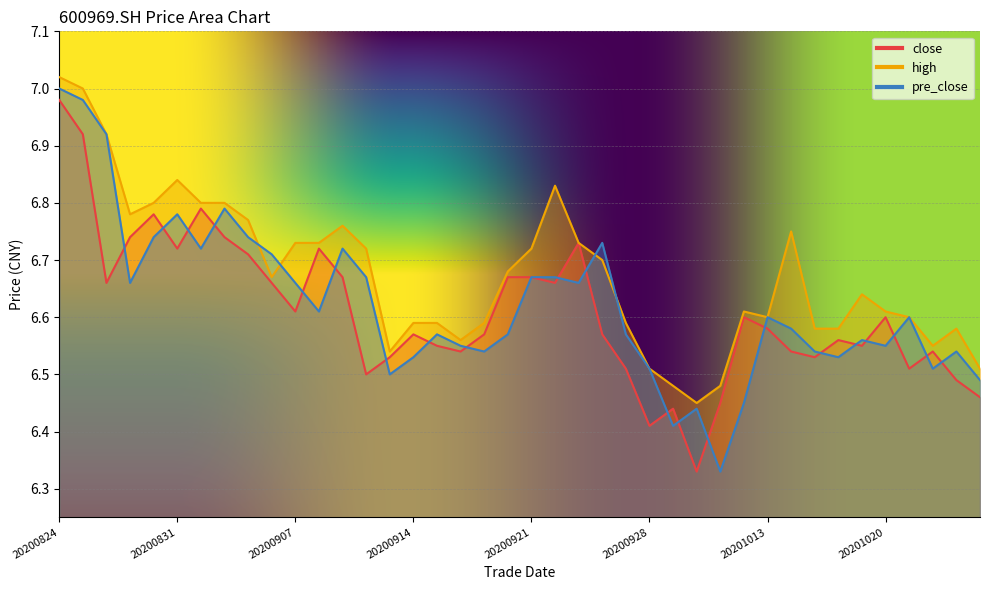

What is the value of the high point at the 20th from the left?

6.7